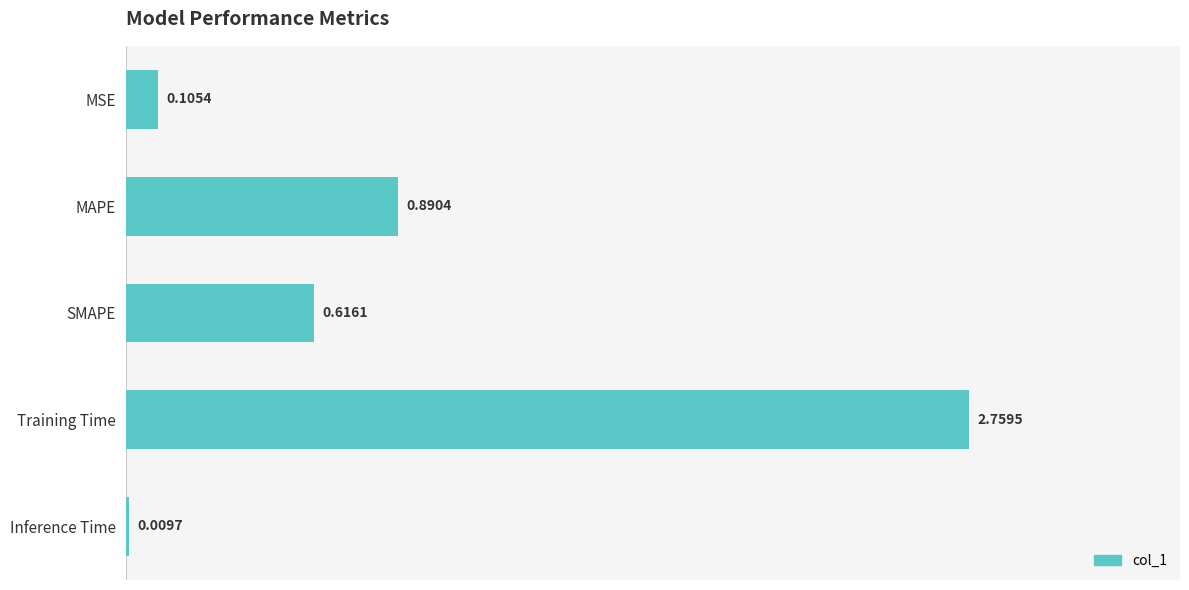

Where is the data nearest to the value 1?

MAPE